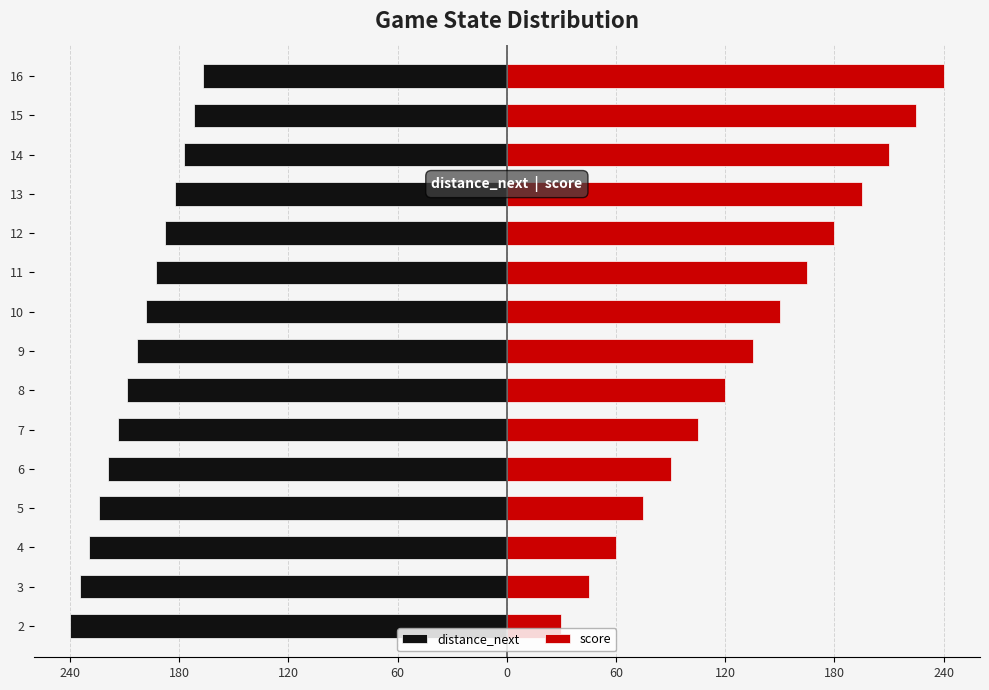

What is the difference between the second highest and minimum values in the score series?

195.0